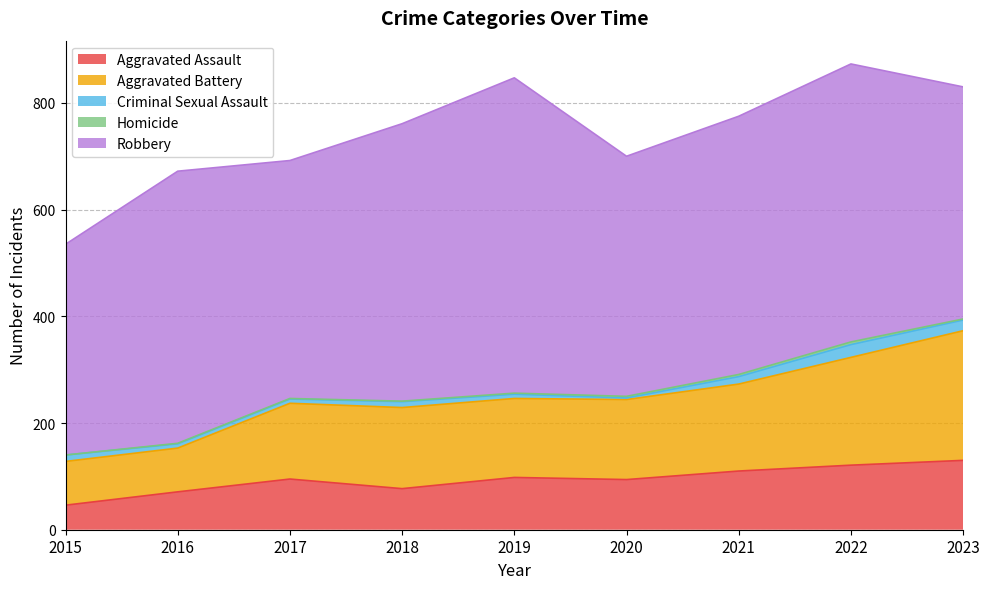

At which label does Robbery first exceed 484?

2016